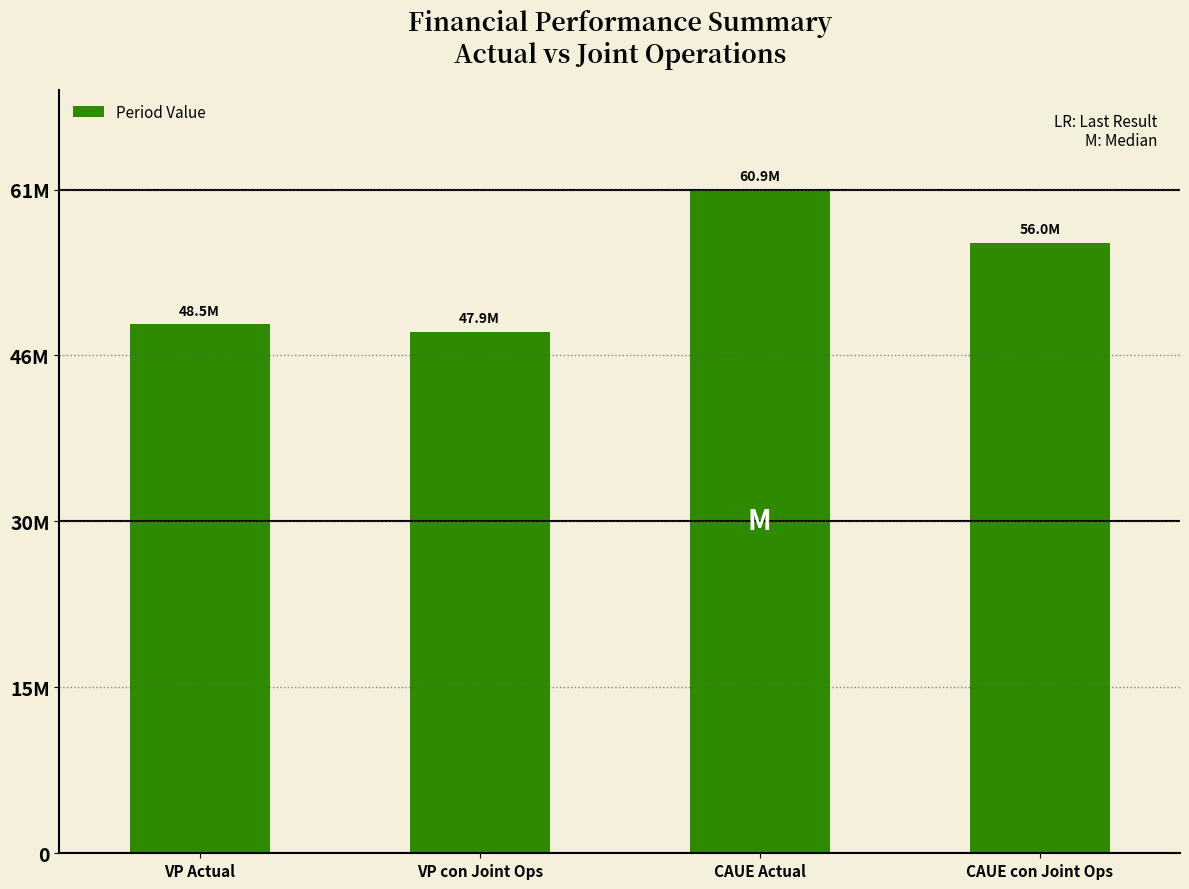

Between VP con Joint Ops and CAUE con Joint Ops, which is larger?

CAUE con Joint Ops